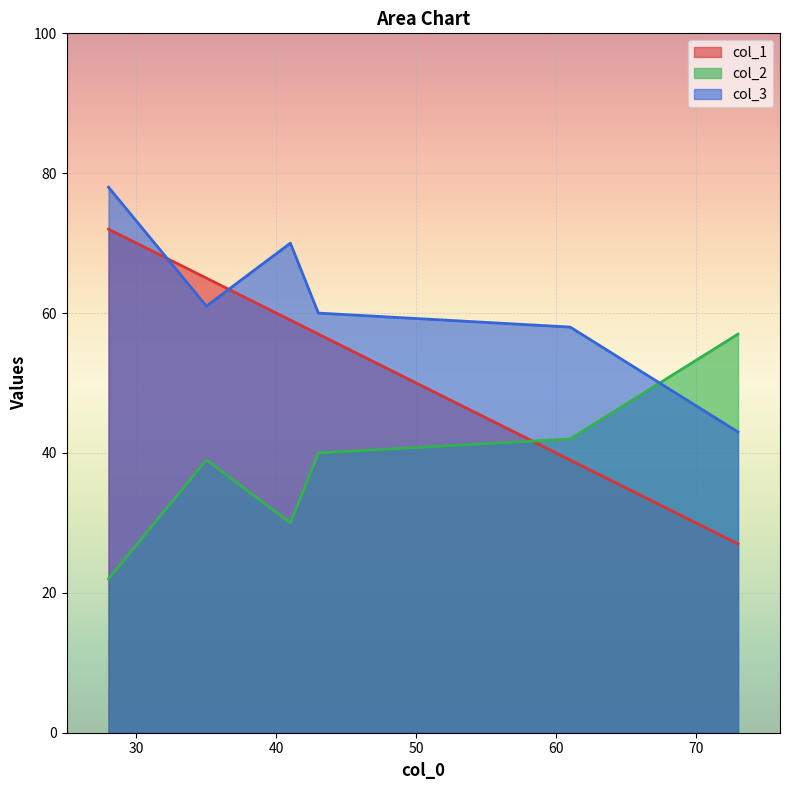

Which series has the widest spread of values?

col_1